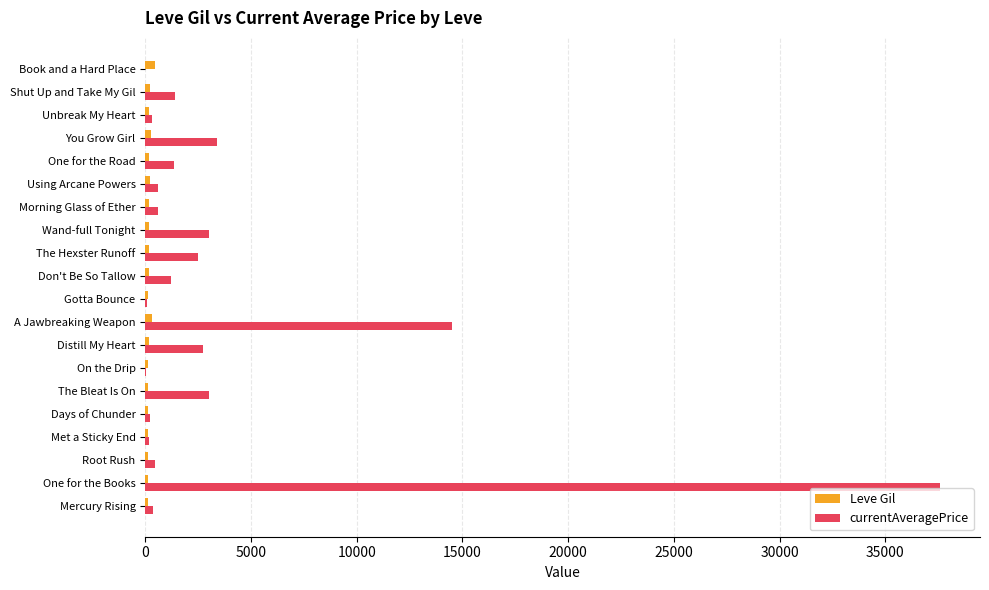

What is the maximum value shown in the chart?

37601.8